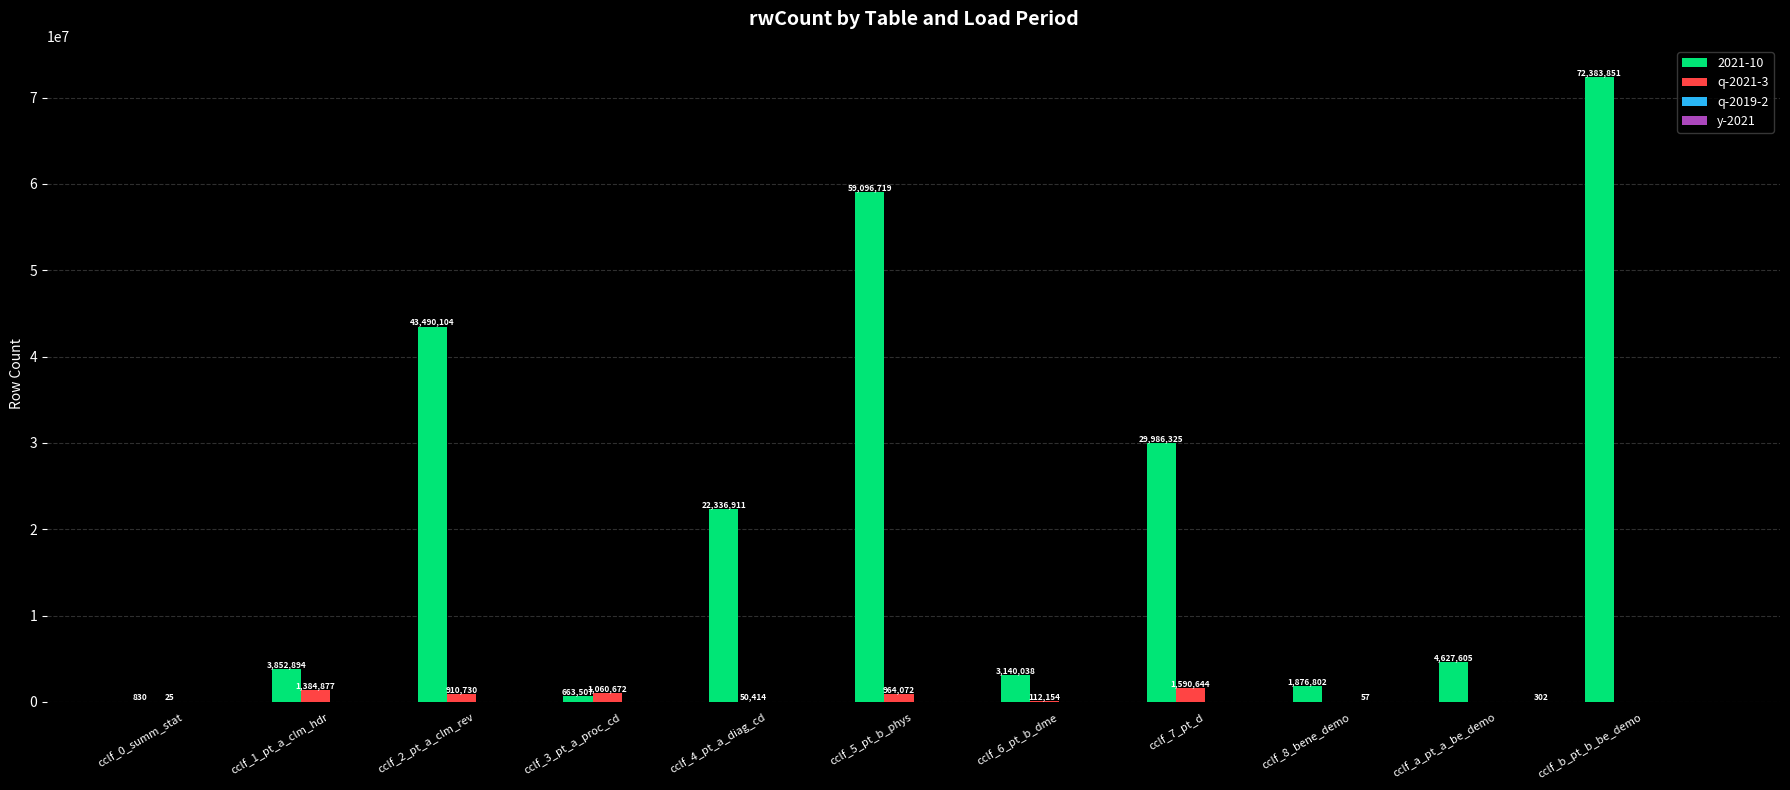

What is the greatest value displayed?

72383851